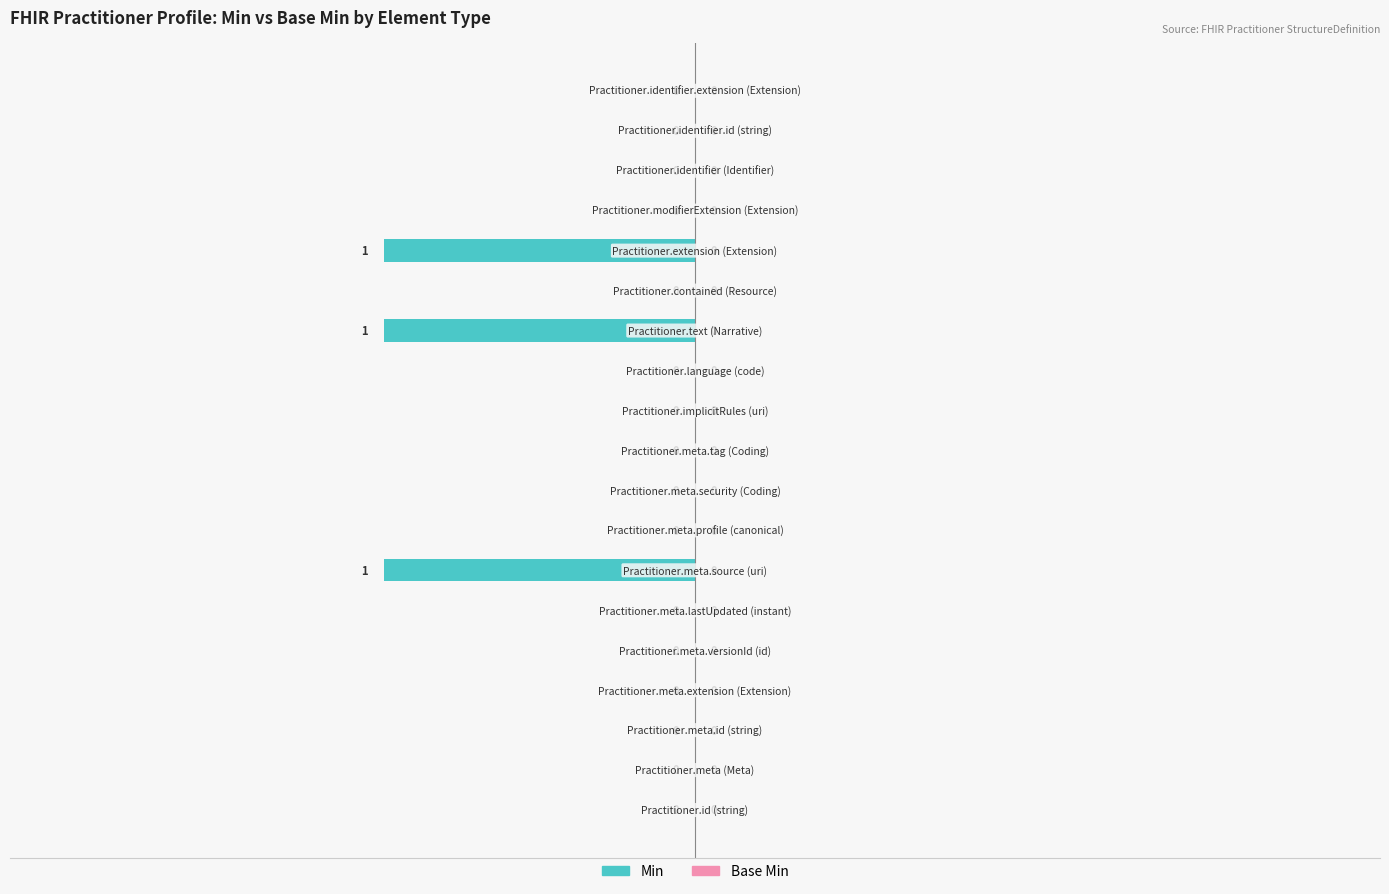

What is the sum of all values?

-3